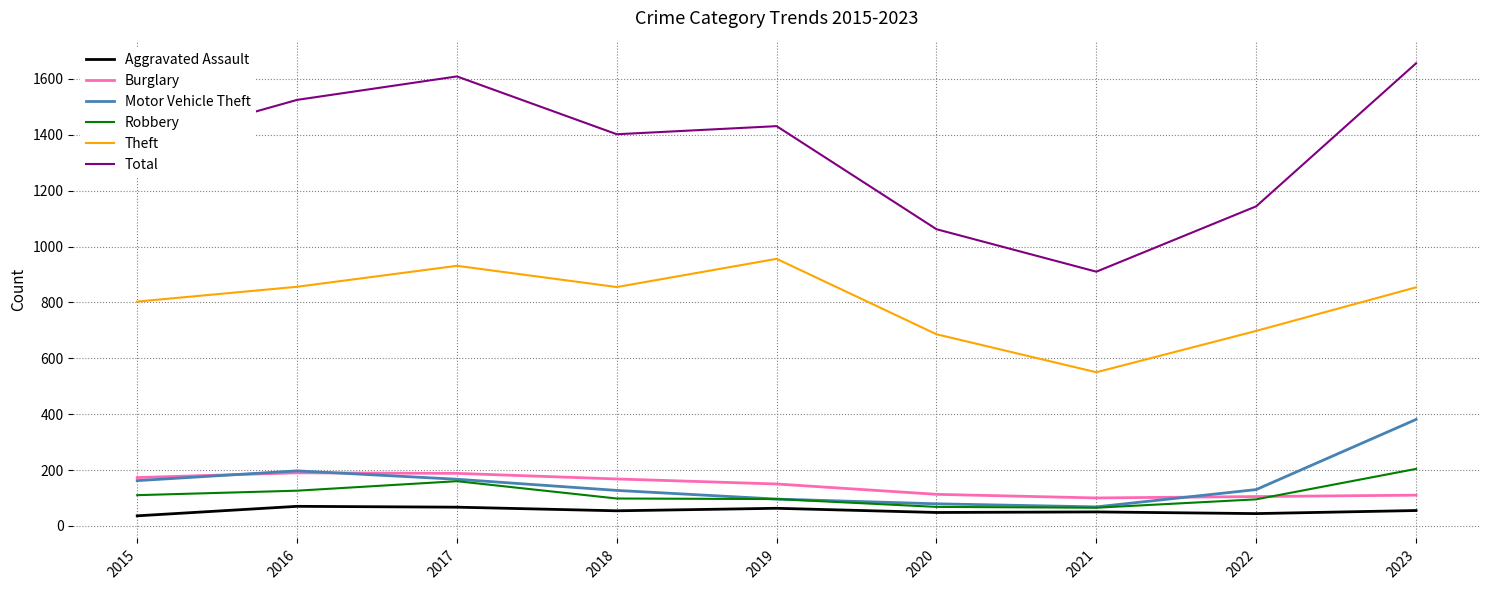

True or false: Total and Burglary intersect in this chart.

False